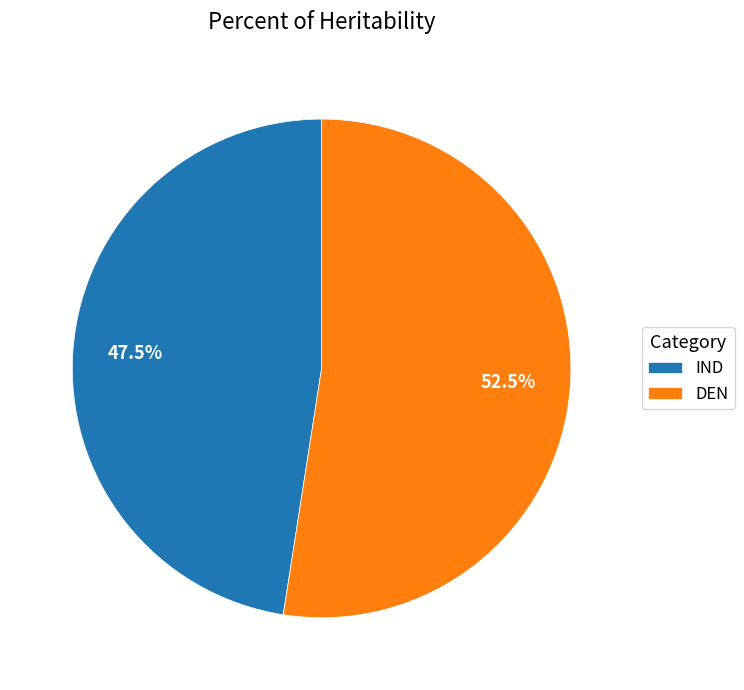

Rank the categories by value from highest to lowest.

DEN, IND